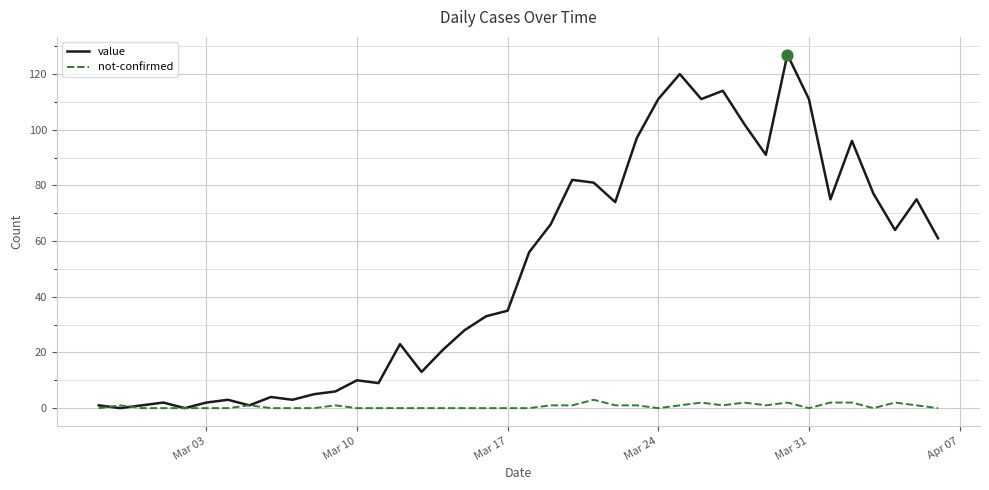

Which series has the largest total across all categories?

value